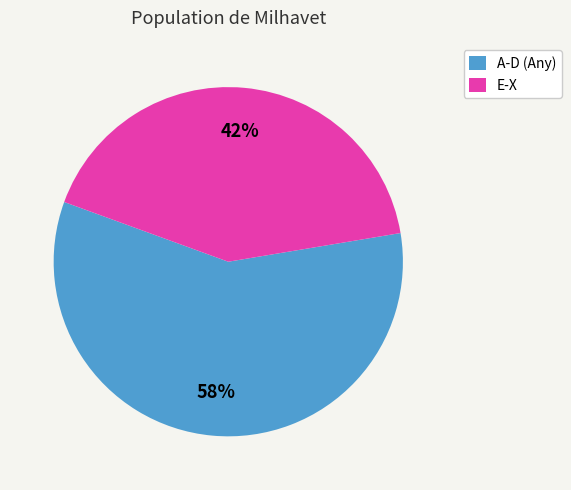

Is there any slice that represents more than half of the pie?

Yes